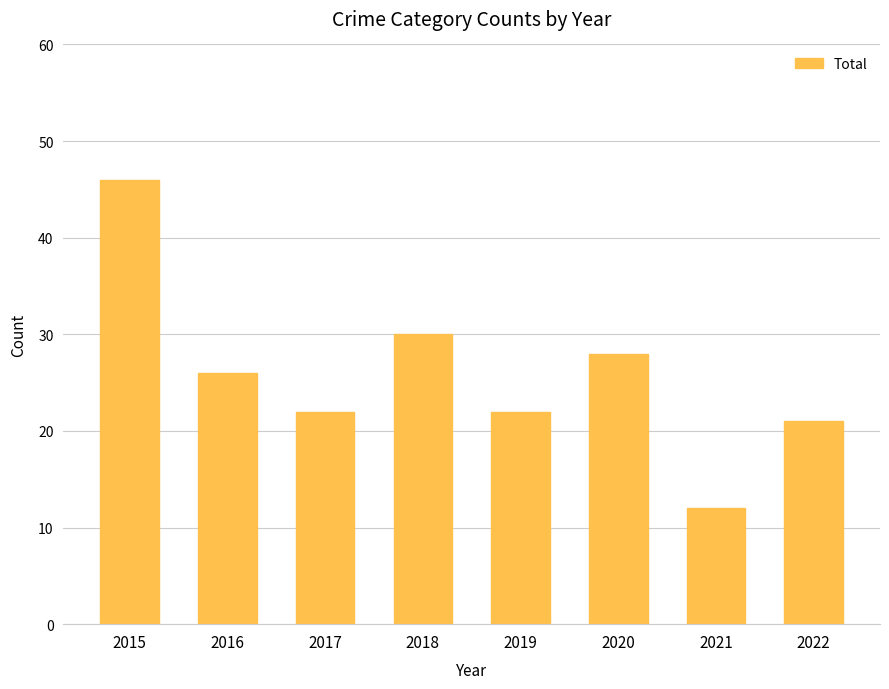

What is the maximum value shown in the chart?

46